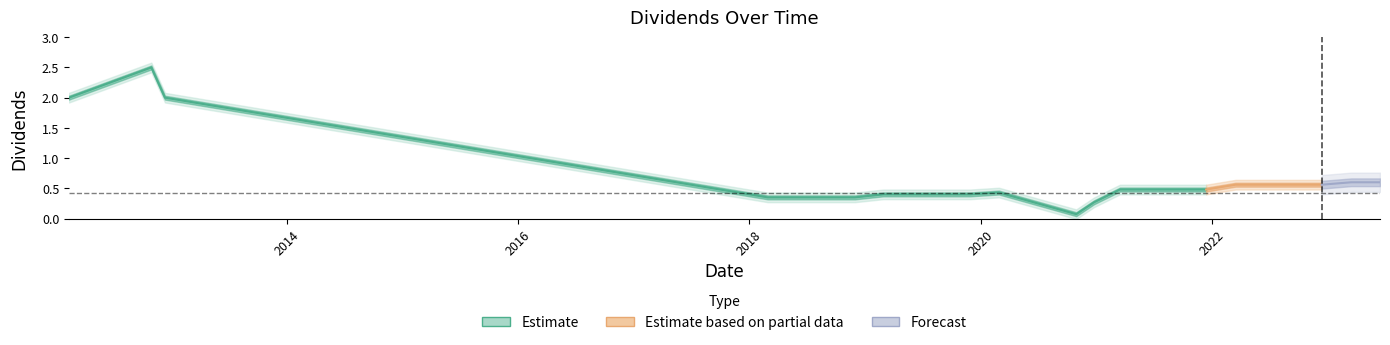

What is the change in value from 2012-10-31 to 2022-09-15?

-1.9